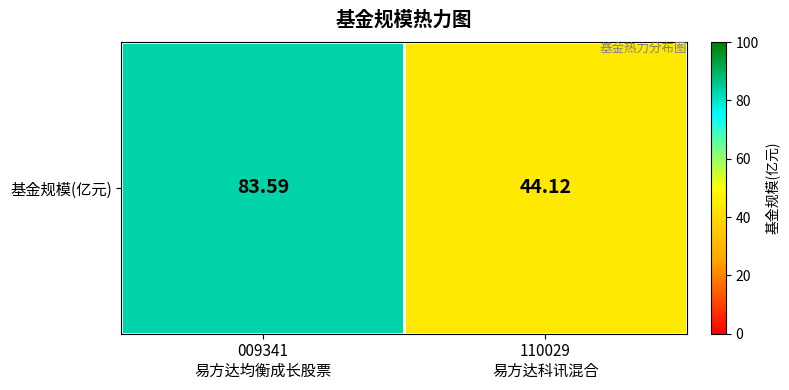

What is the difference between the values at 009341
易方达均衡成长股票 and 110029
易方达科讯混合?

39.5